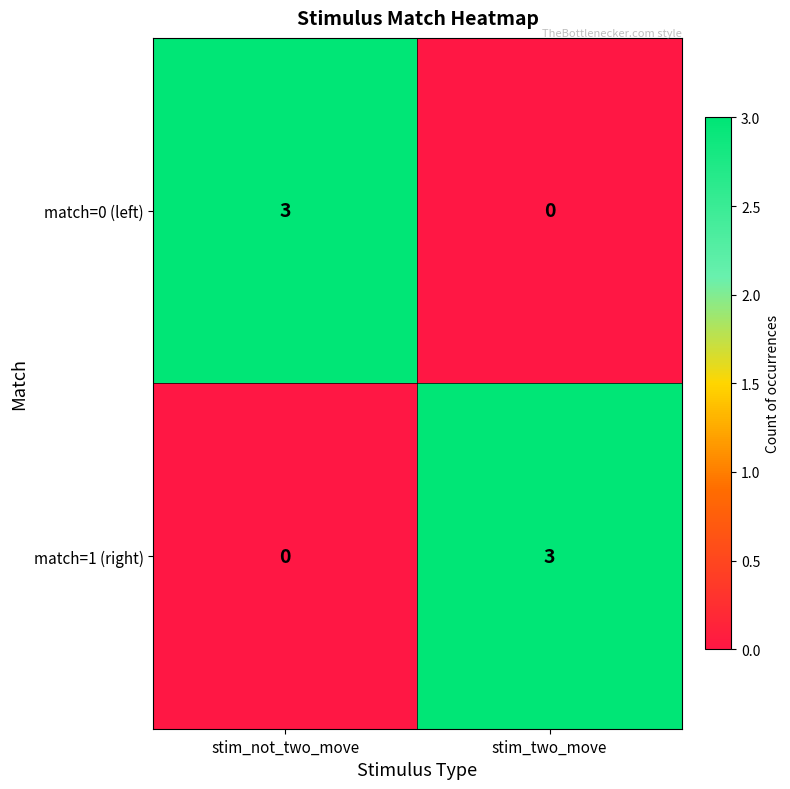

What is the spread (max minus min) of values at stim_not_two_move?

3